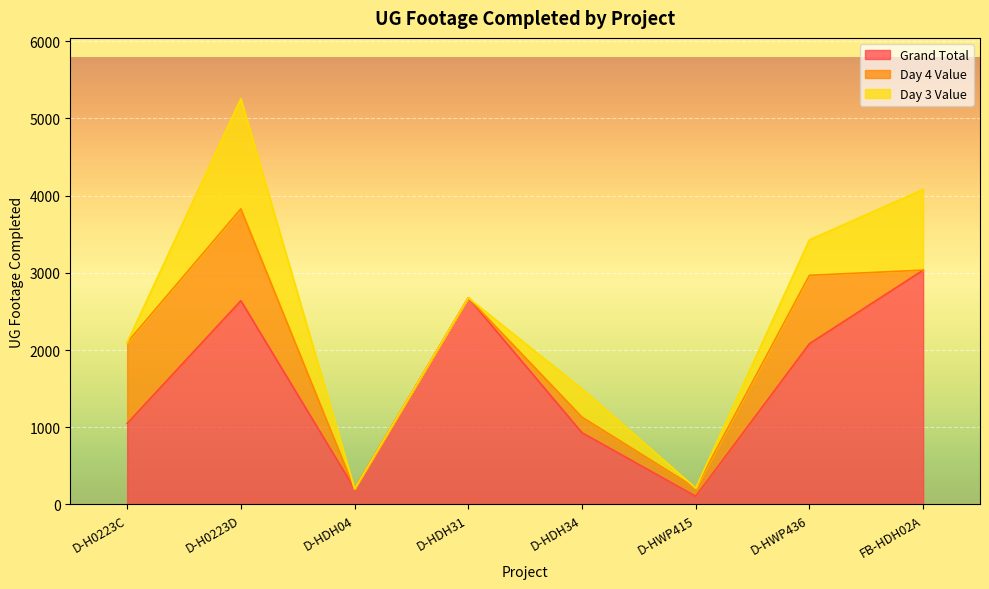

True or false: Day 4 Value and Grand Total intersect in this chart.

False